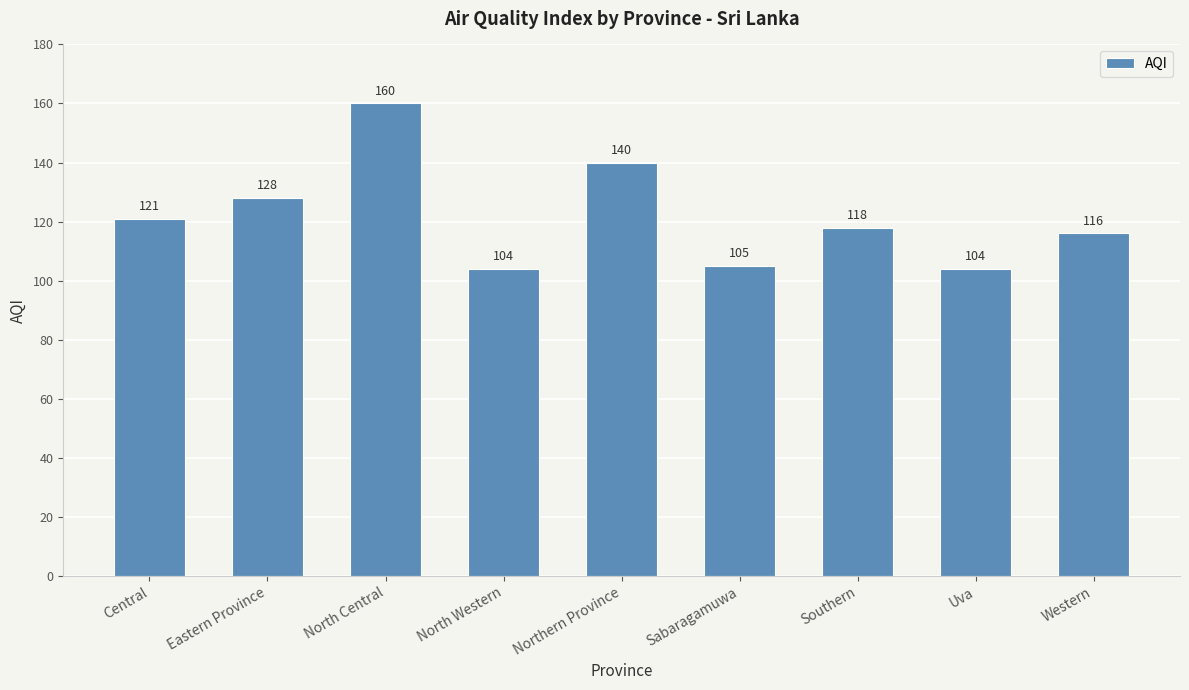

What is the minimum value shown in the chart?

104